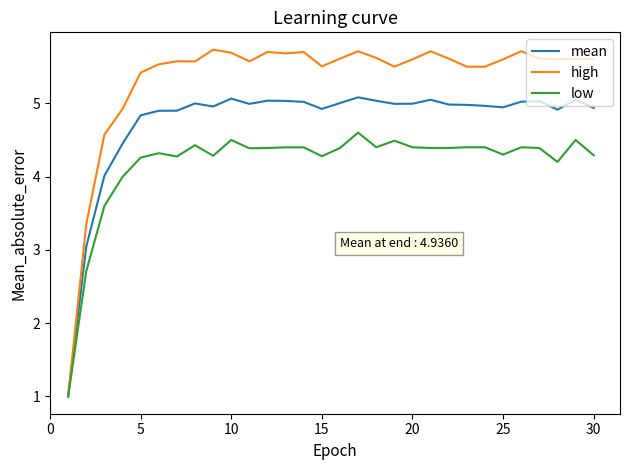

What is the minimum value for low?

1.0